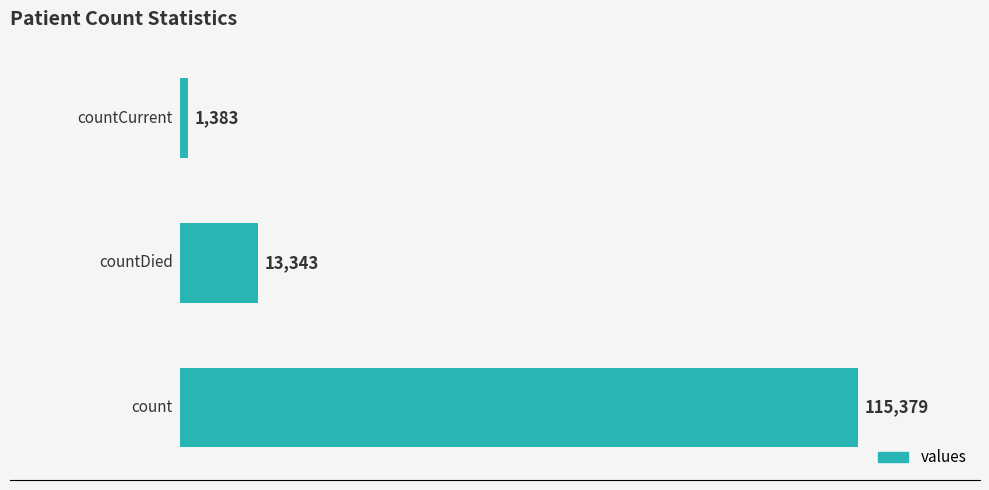

Count the values in the range 1383 to 115379.

3